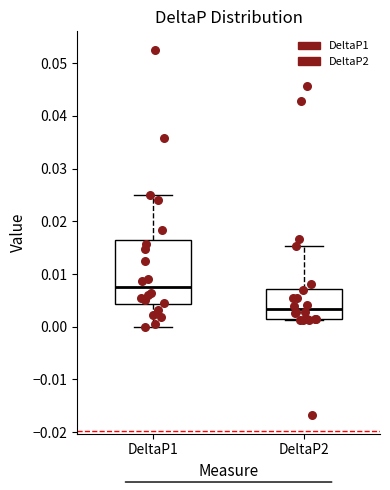

Where does the lower whisker of the box for DeltaP1 end on the y-axis? The values are not printed on the chart, so give them approximately, as read against the axis.

0.000